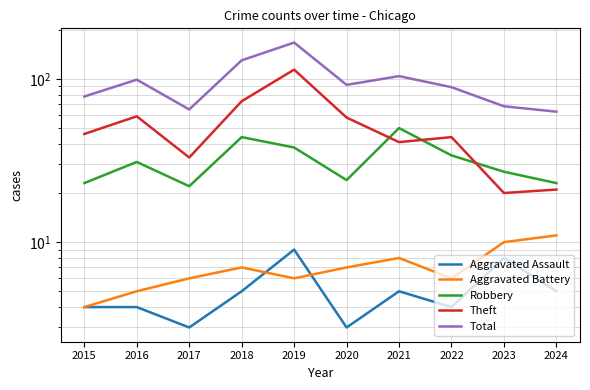

What value does the Aggravated Battery series have at 2023?

10